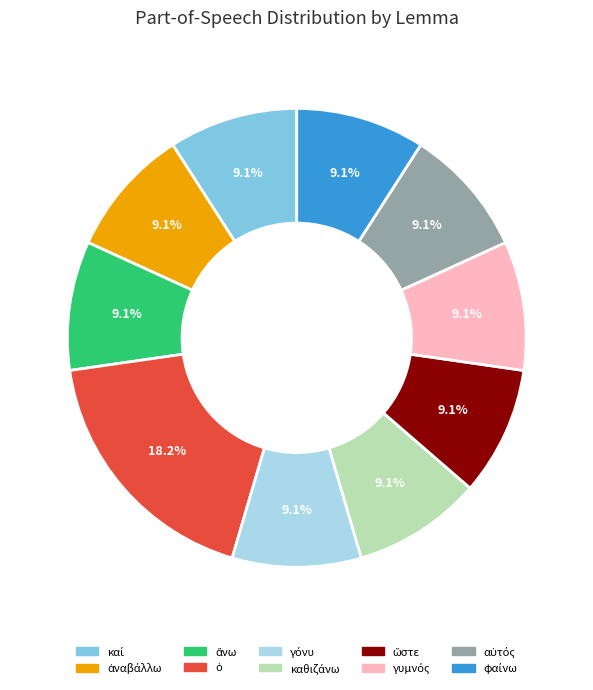

Is there a majority slice in this chart?

No